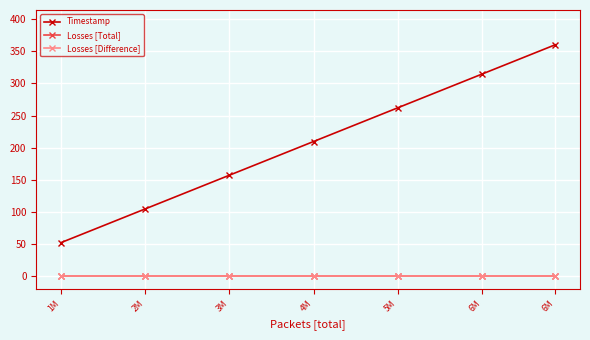

What is the label of the 5th point from the right?

3M